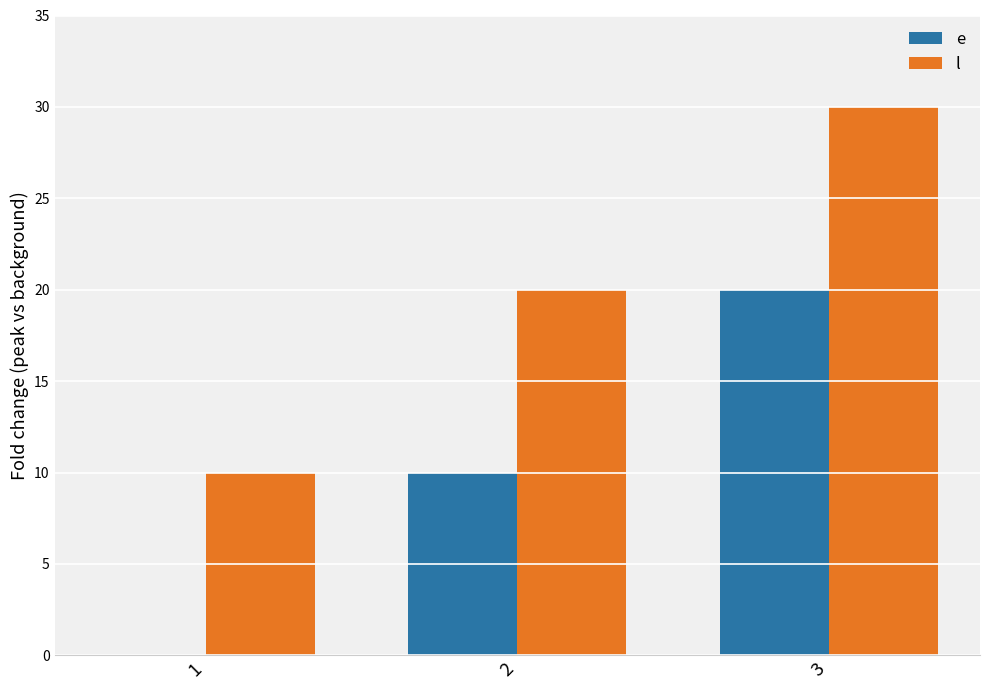

Count the number of categories in the chart.

3